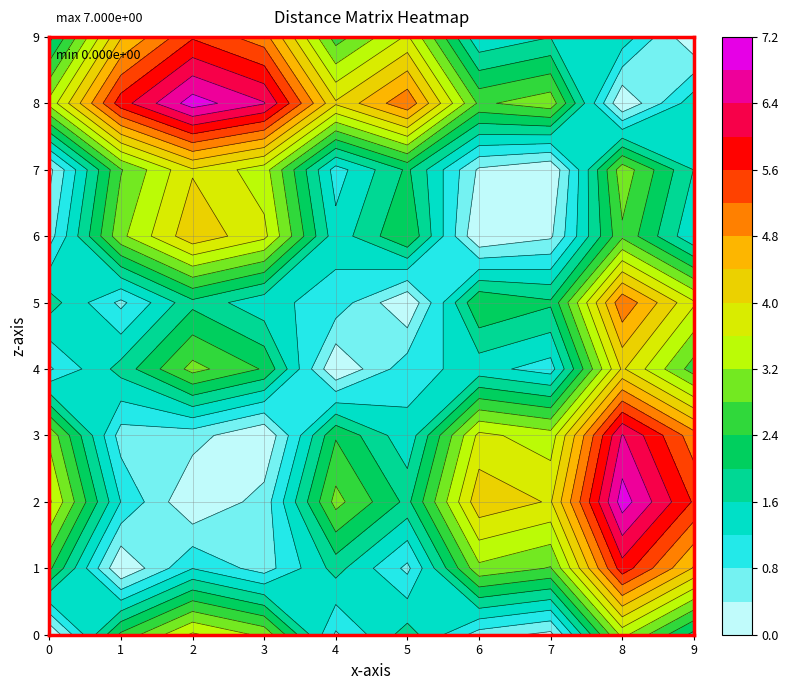

Which series has the largest total across all categories?

8